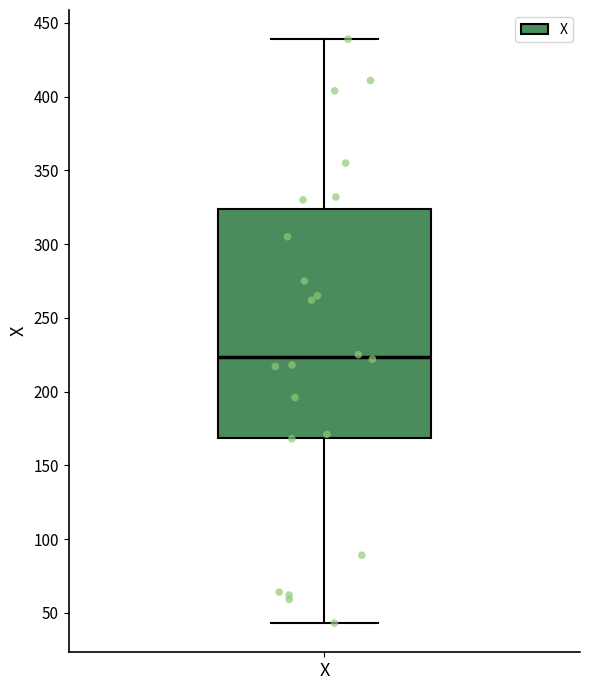

Transcribe this box plot: give where the median line is, the range the box spans, and where the two whiskers end, as read against the y-axis. The values are not printed on the chart, so give them approximately, as read against the axis.

median 225, box 170 to 325, whiskers 45 to 440